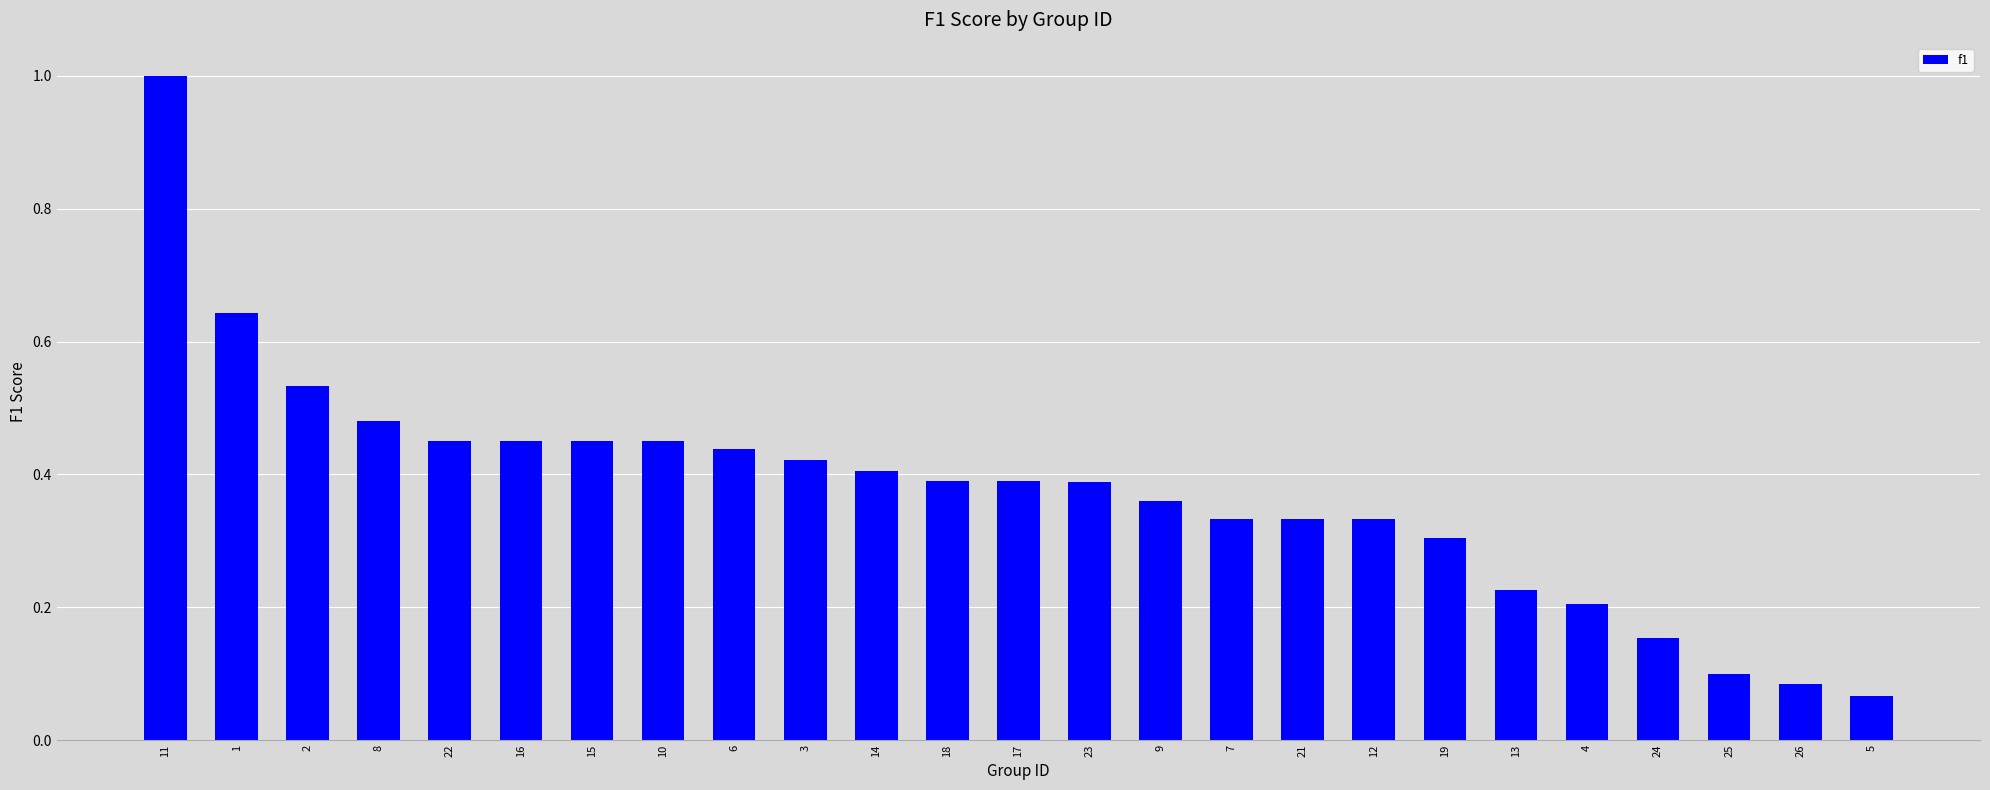

What is the change in value from 10 to 21?

-0.1